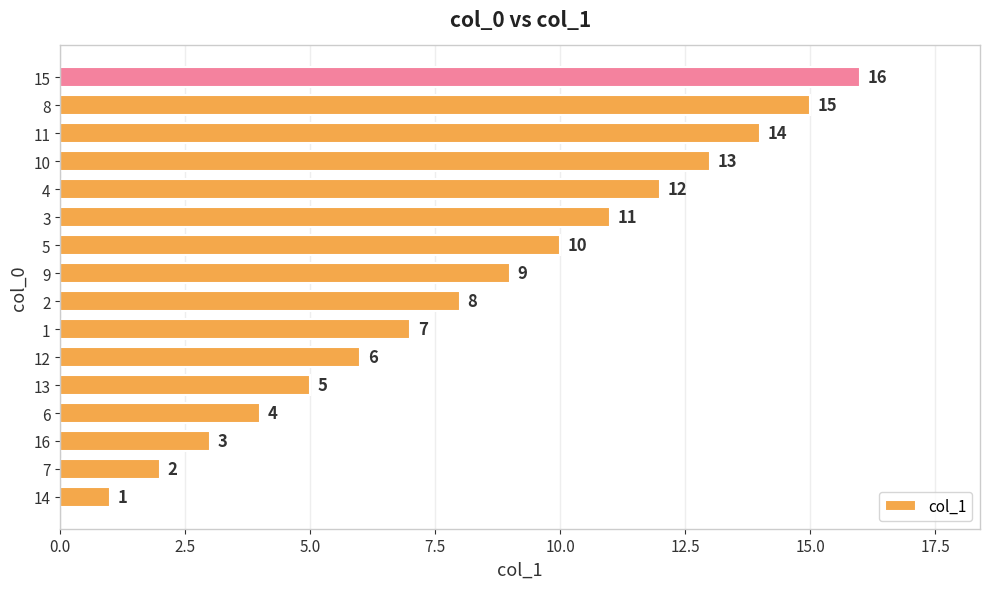

What is the minimum value shown in the chart?

1